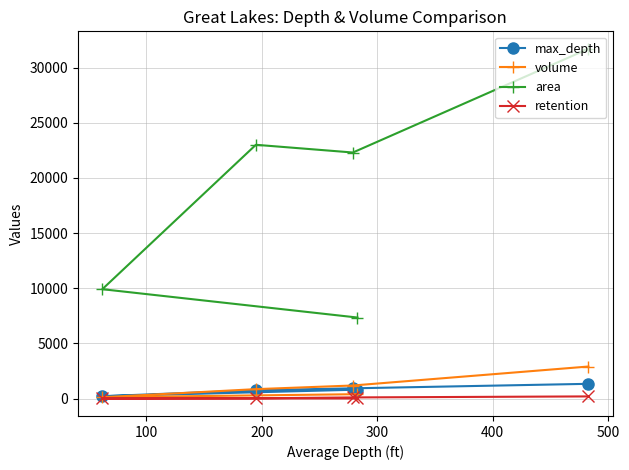

Does the chart display data point markers on the line(s)?

Yes